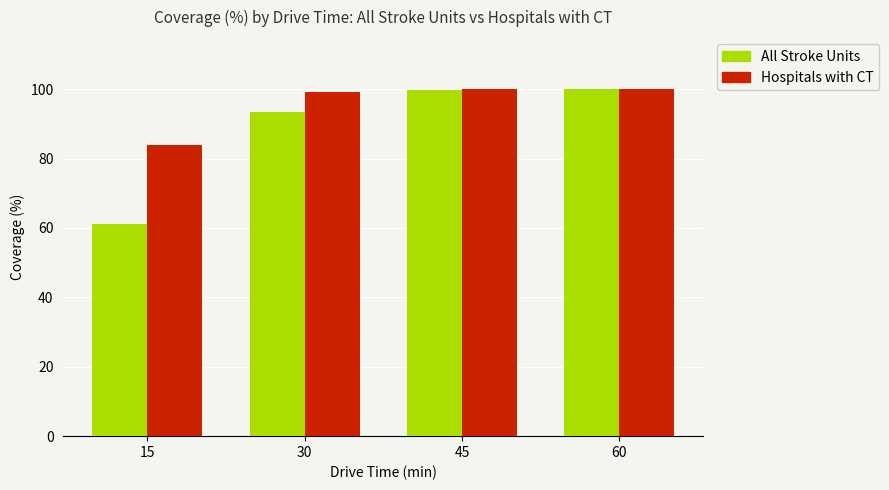

At how many categories does at least one series exceed 75?

4